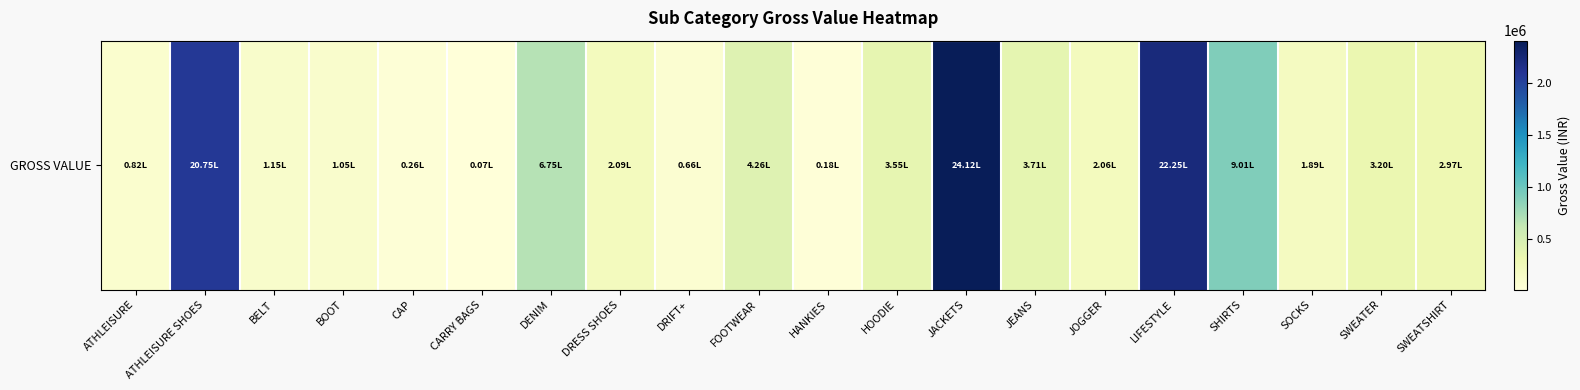

Where is the data nearest to the value 1209373?

SHIRTS